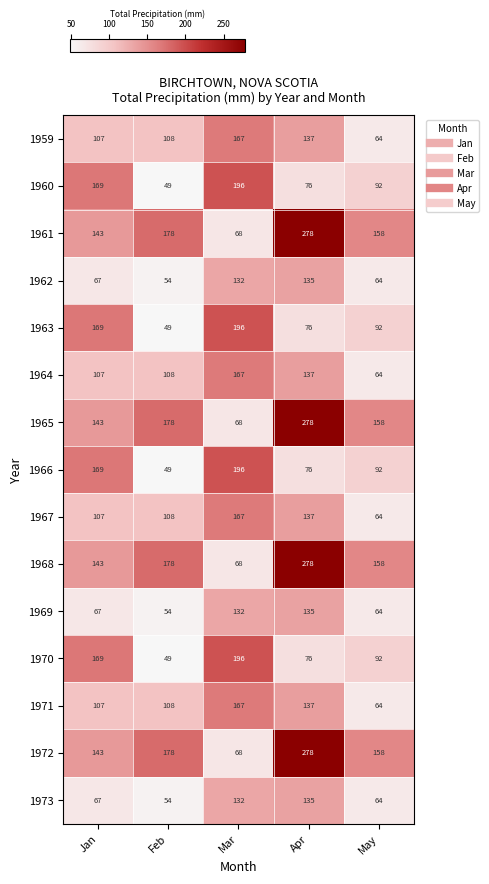

What is the difference between the highest and lowest values at Apr?

202